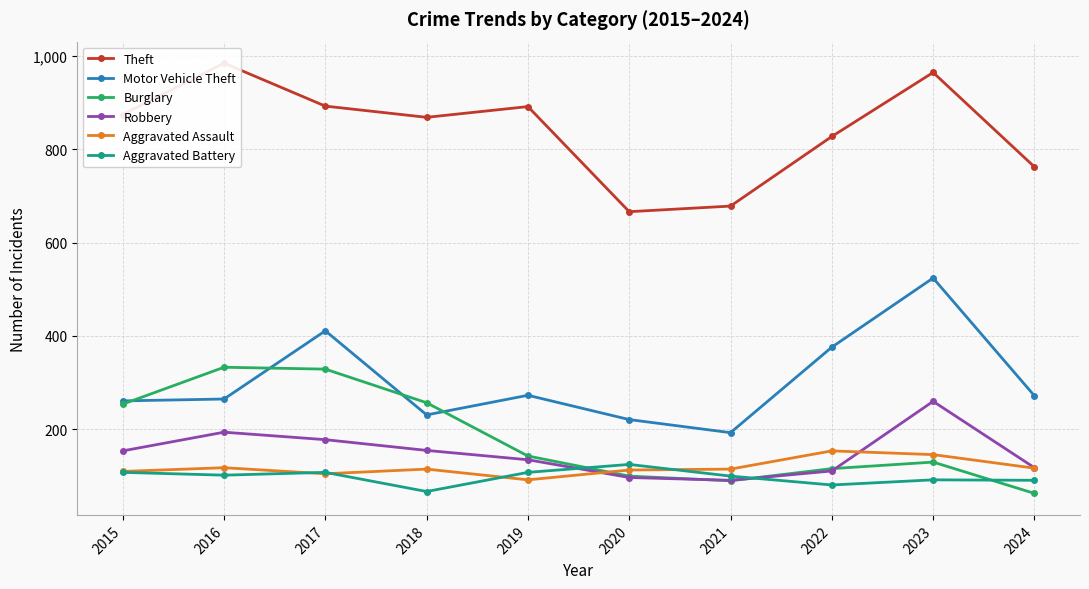

Where is the first local minimum for Motor Vehicle Theft?

2018